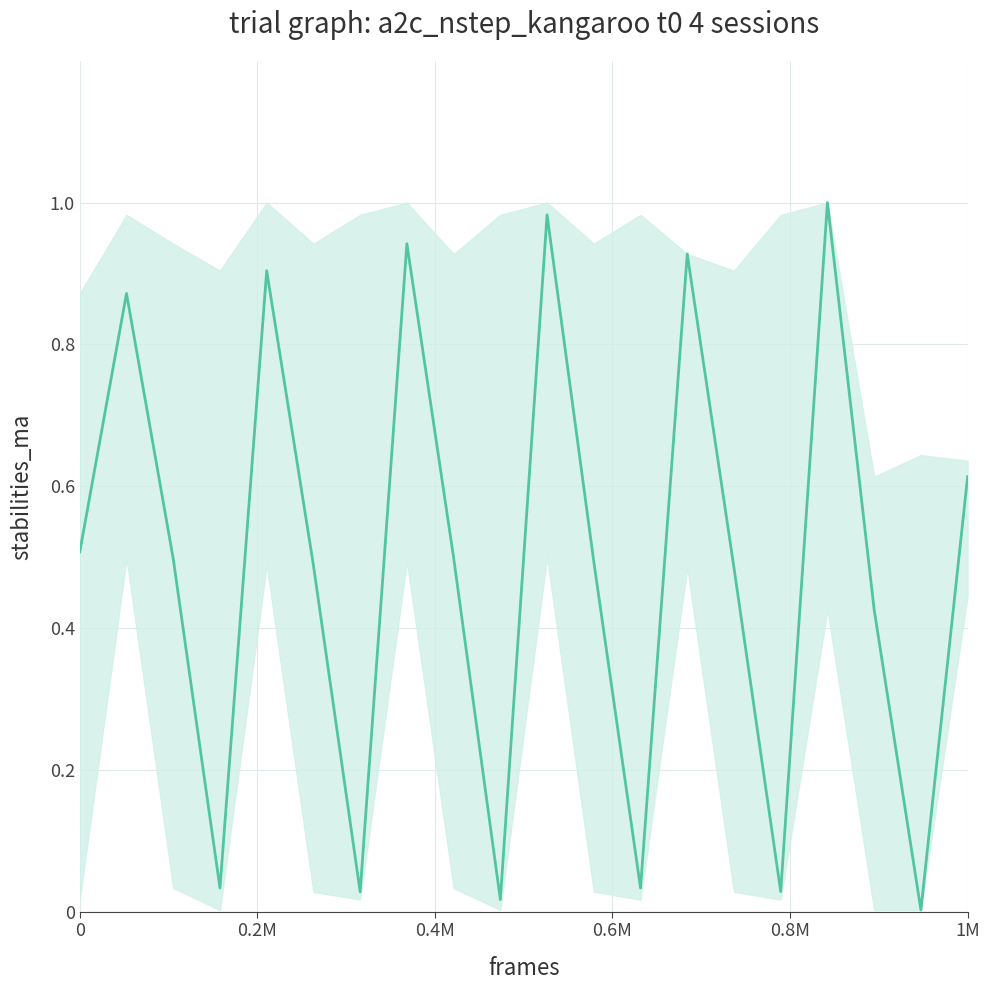

The value at 17 is 0.7. True or false?

False